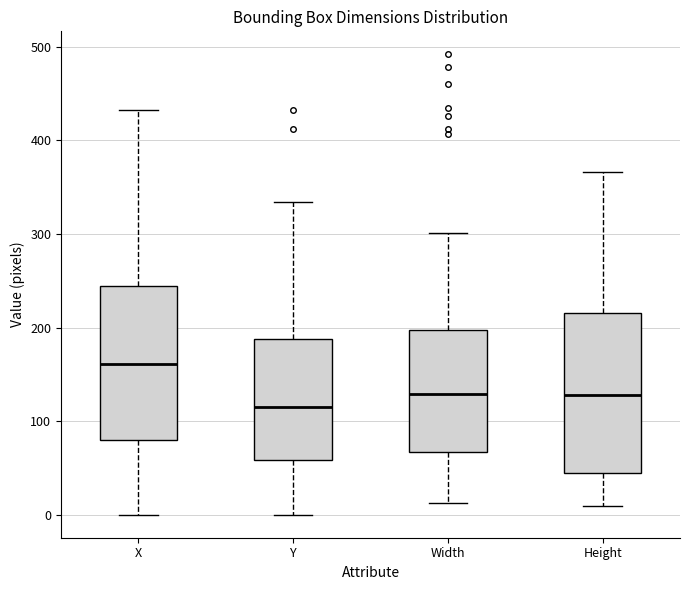

Where does the median line of the box for Width sit on the y-axis? The values are not printed on the chart, so give them approximately, as read against the axis.

130